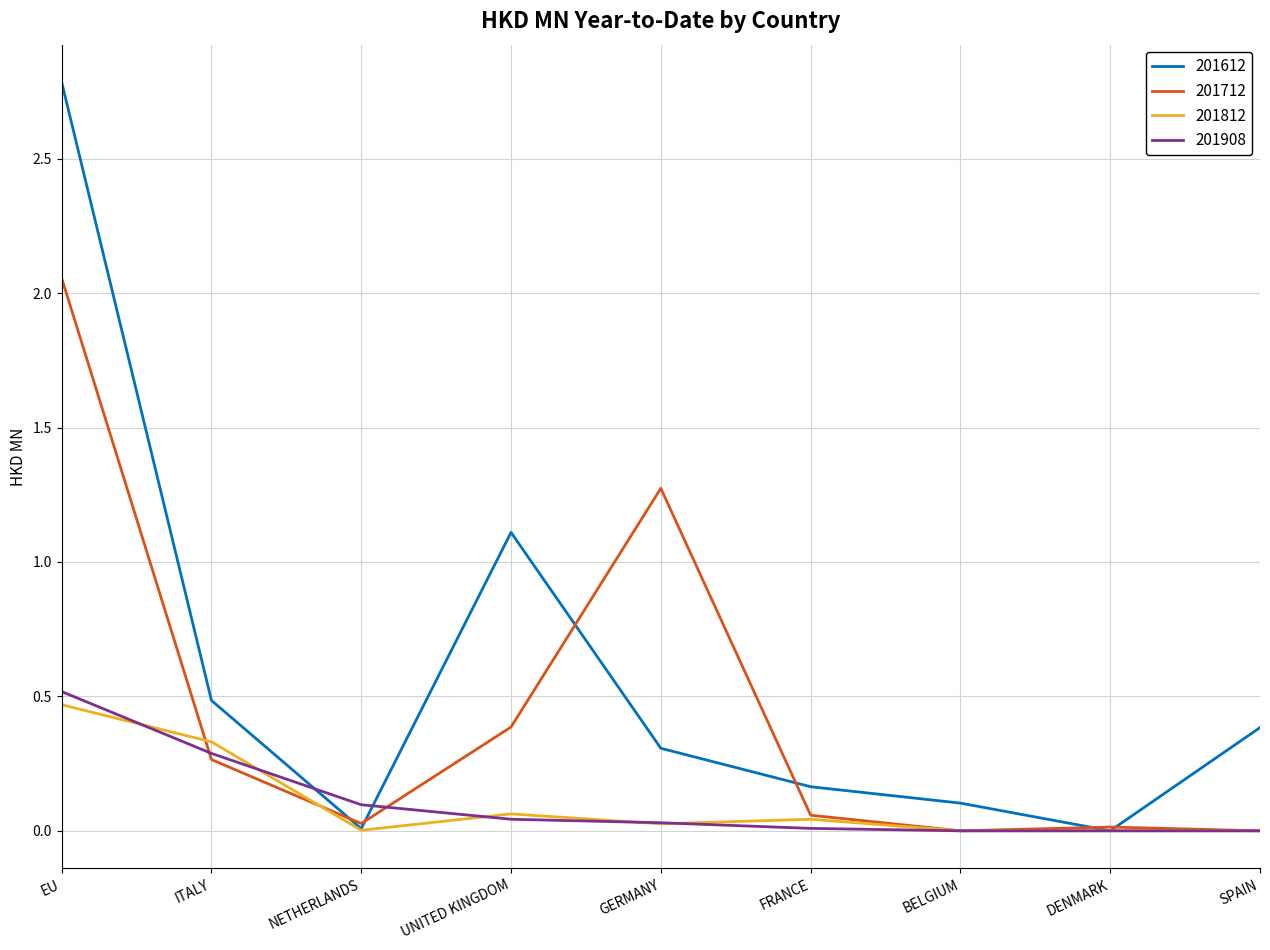

What position from the right is SPAIN?

1